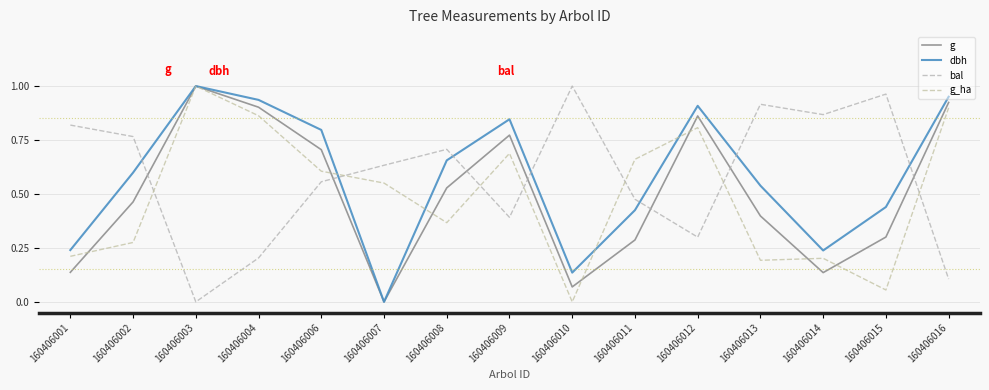

The dbh series shows 0.9 at 160406012. True or false?

True